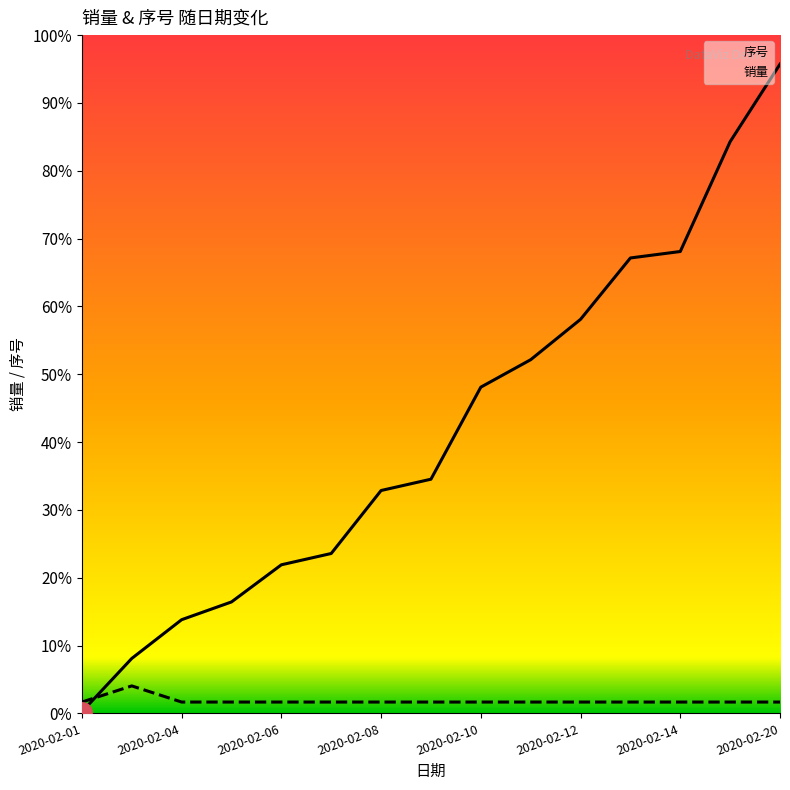

In 销量_line, how many points are higher than both neighbors (excluding endpoints)?

1